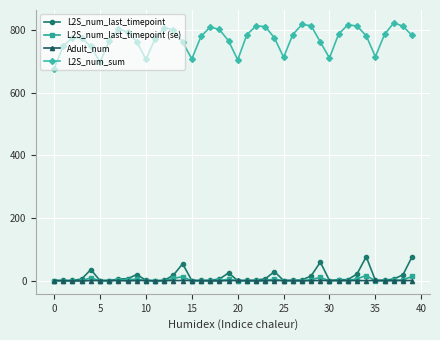

True or false: L2S_num_sum and L2S_num_last_timepoint cross at least once.

False